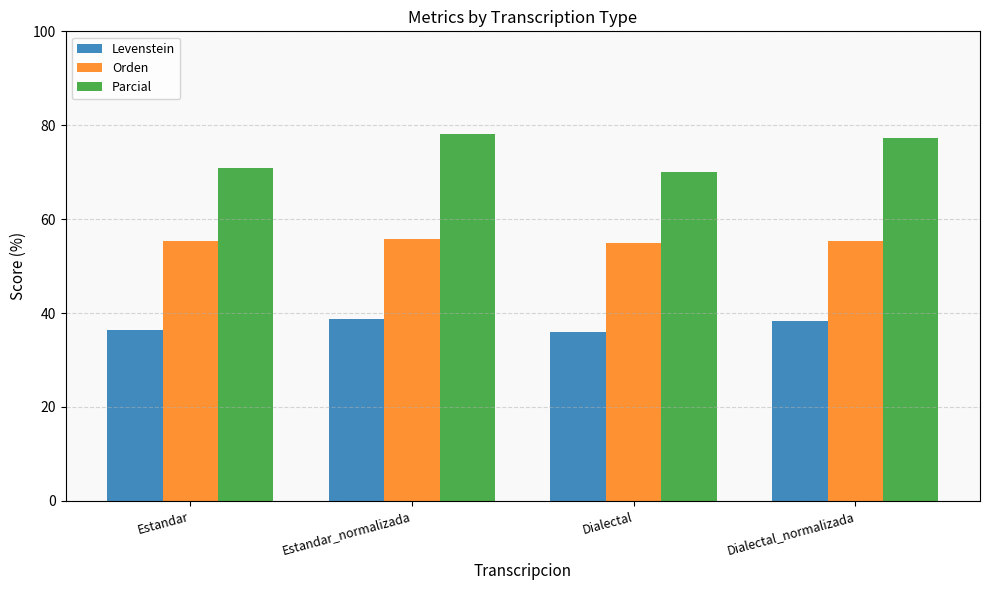

List the series in order of their overall mean, lowest first.

Levenstein, Orden, Parcial